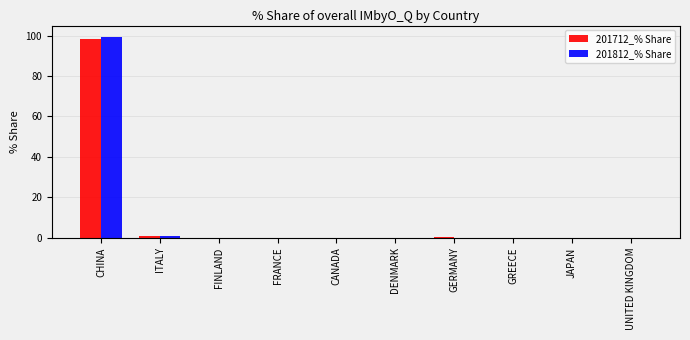

True or false: 201712_% Share has a value of 0.0 at DENMARK.

True